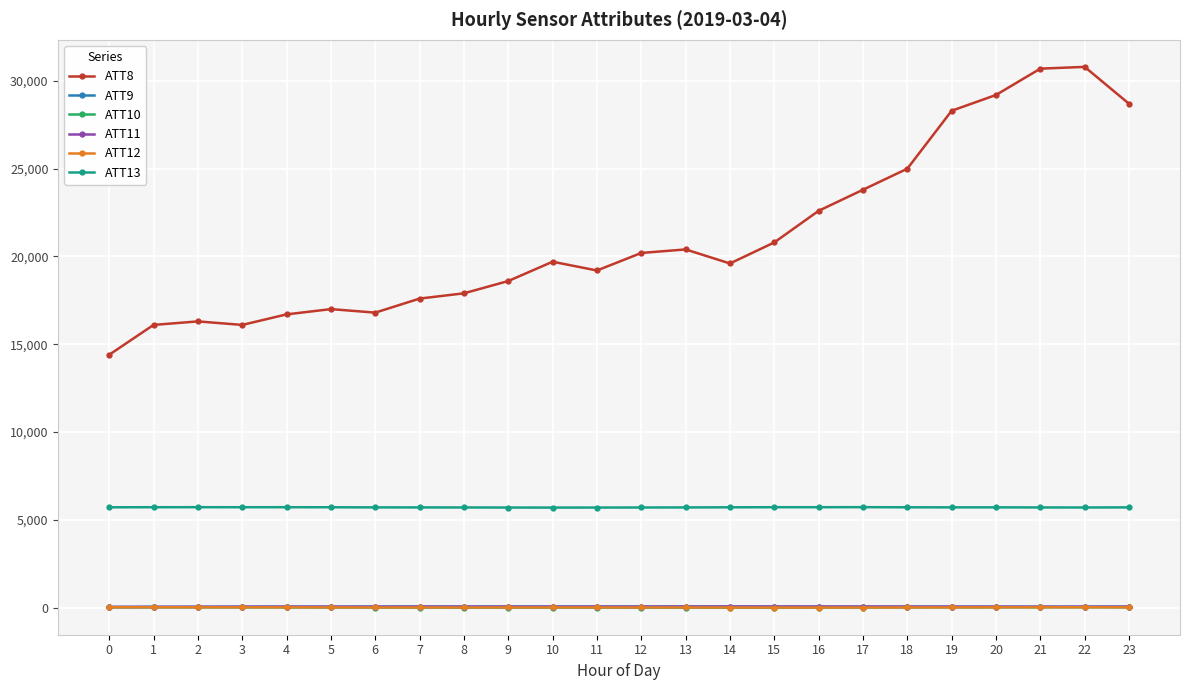

True or false: ATT8 and ATT11 cross at least once.

False